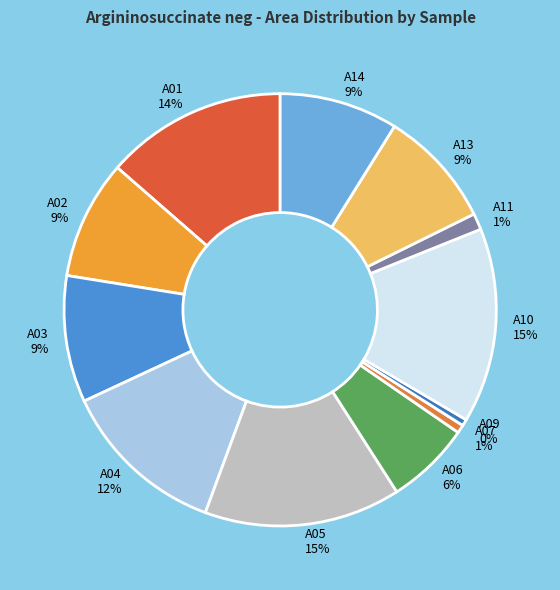

To the nearest percent, what is the difference between the A09 and A11 slice percentages?

1%